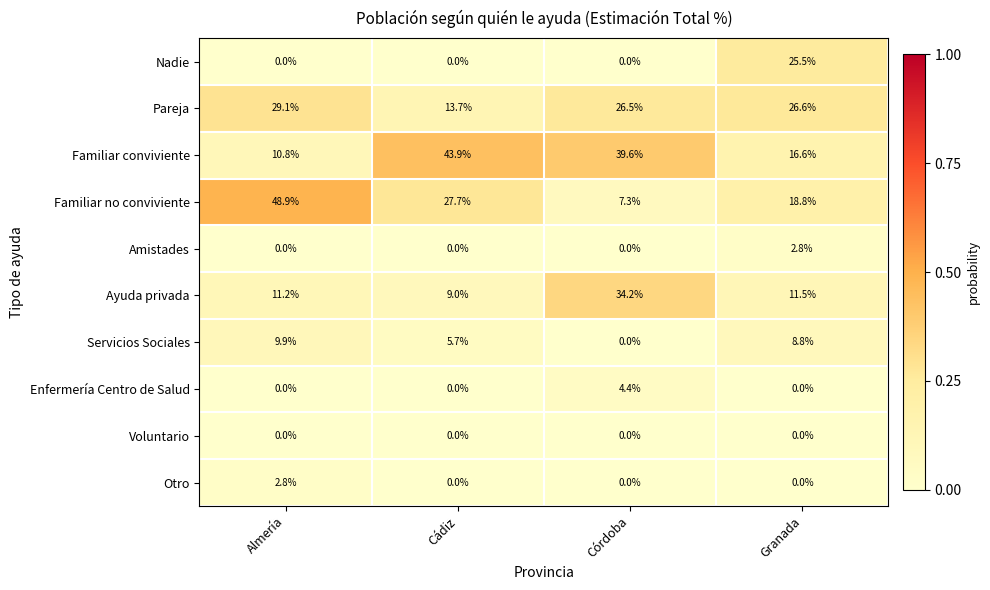

Between Cádiz and Córdoba, which series saw the biggest shift?

Ayuda privada